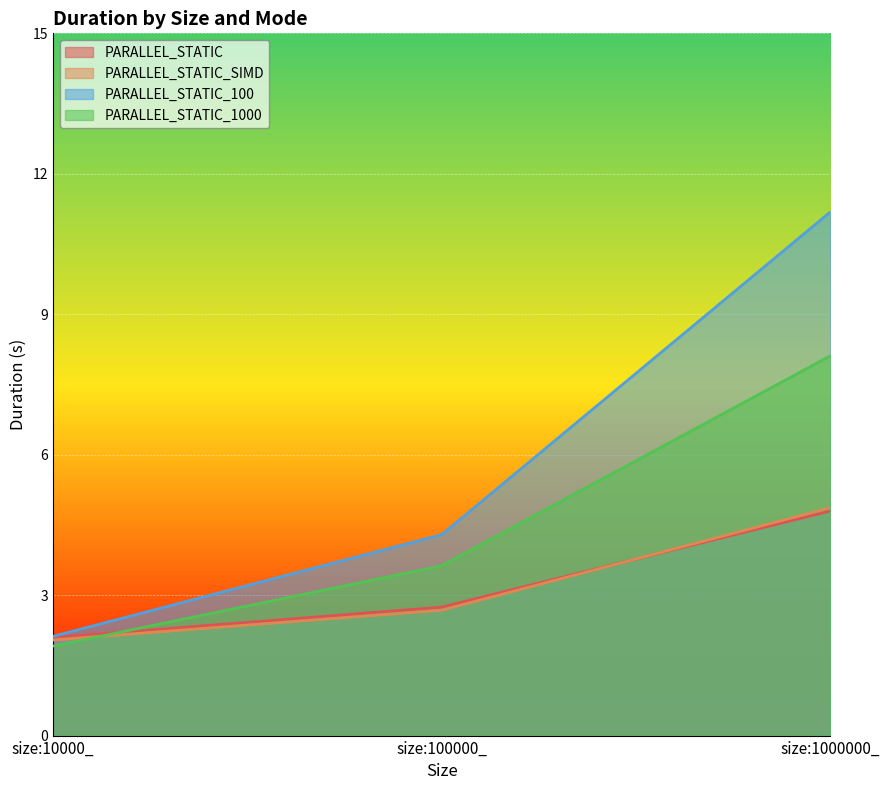

At which category is the sum across all series the highest?

size:1000000_